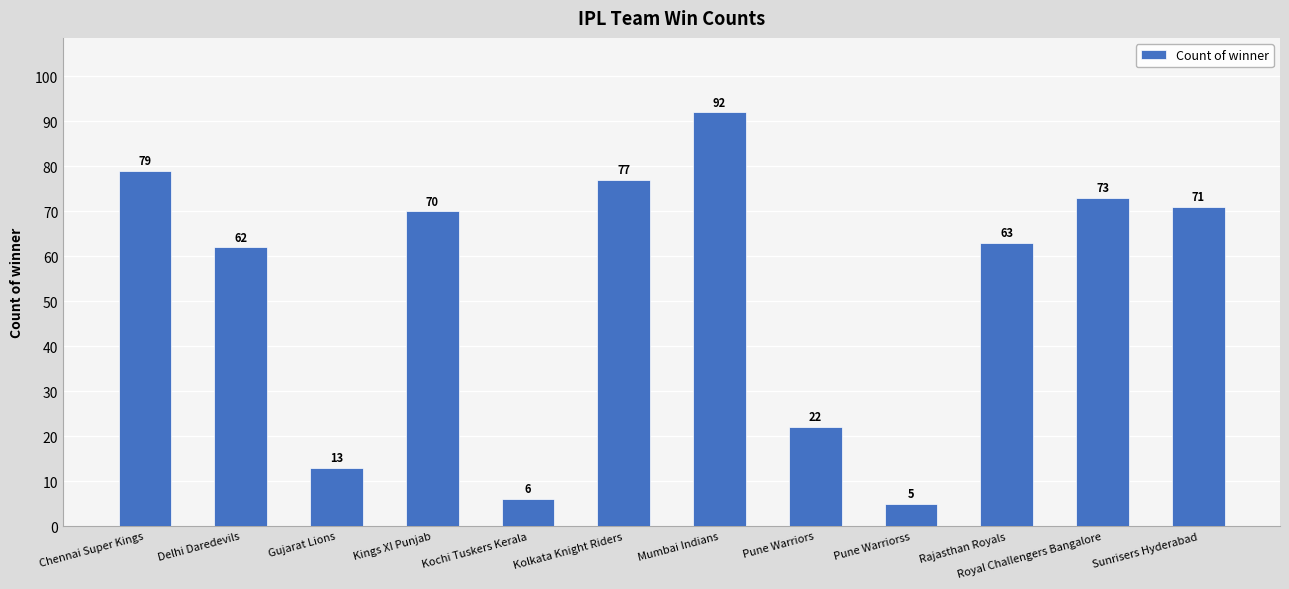

The chart shows a value of 27 at Delhi Daredevils. True or false?

False